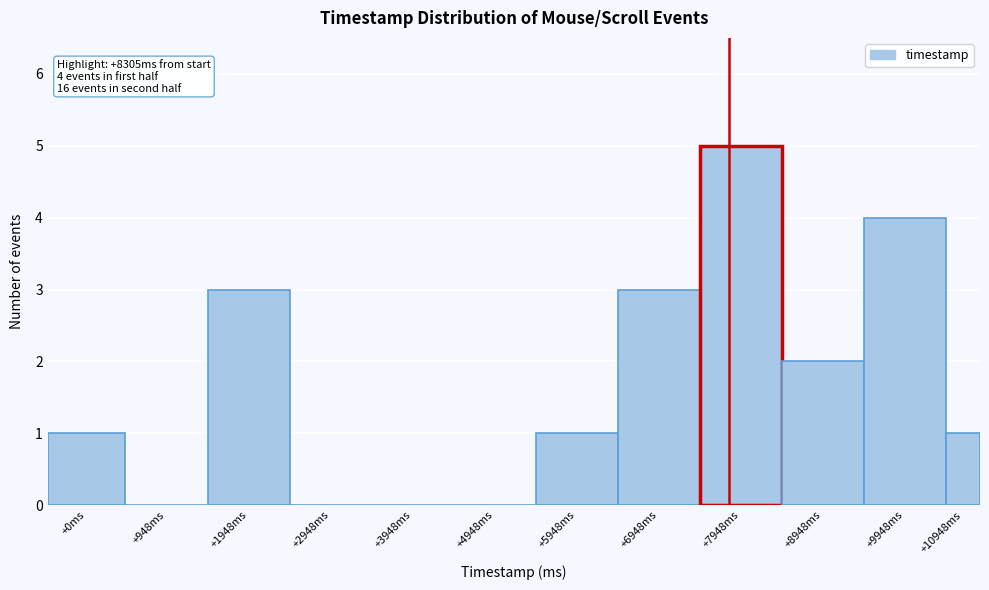

Reading left to right, list all the values displayed in this chart.

+0ms=1	+948ms=0	+1948ms=3	+2948ms=0	+3948ms=0	+4948ms=0	+5948ms=1	+6948ms=3	+7948ms=5	+8948ms=2	+9948ms=4	+10948ms=1